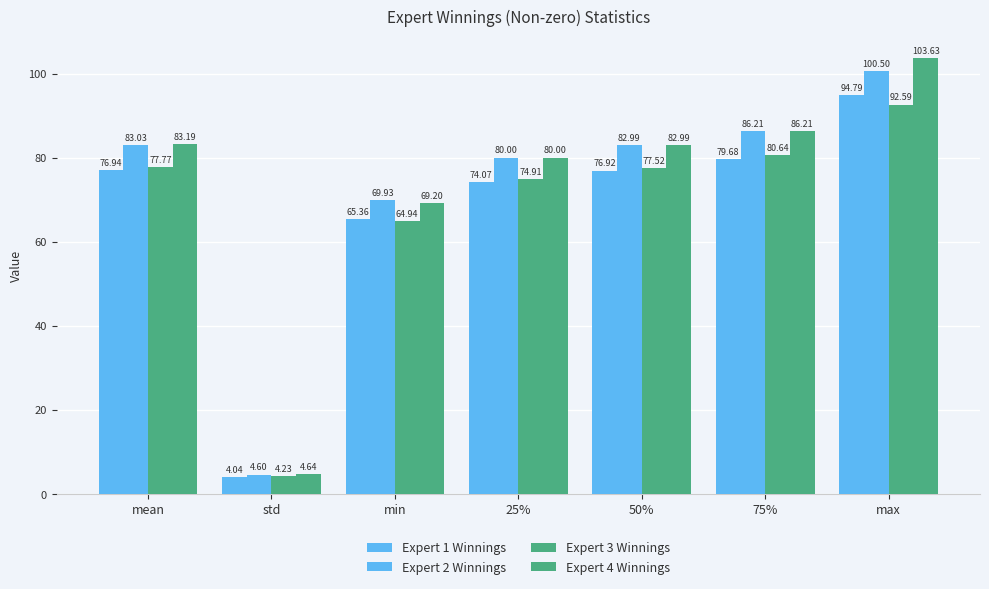

What is the smallest value displayed?

4.0